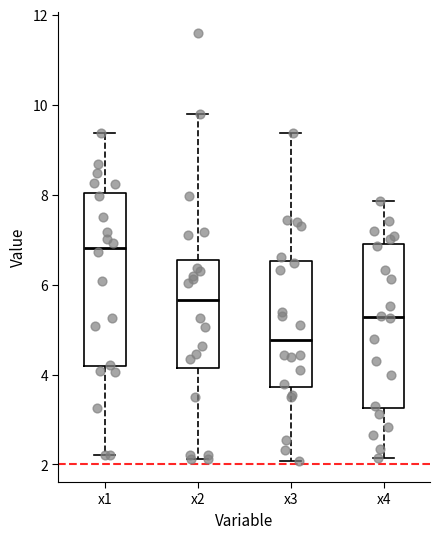

Which box has the highest median line?

x1